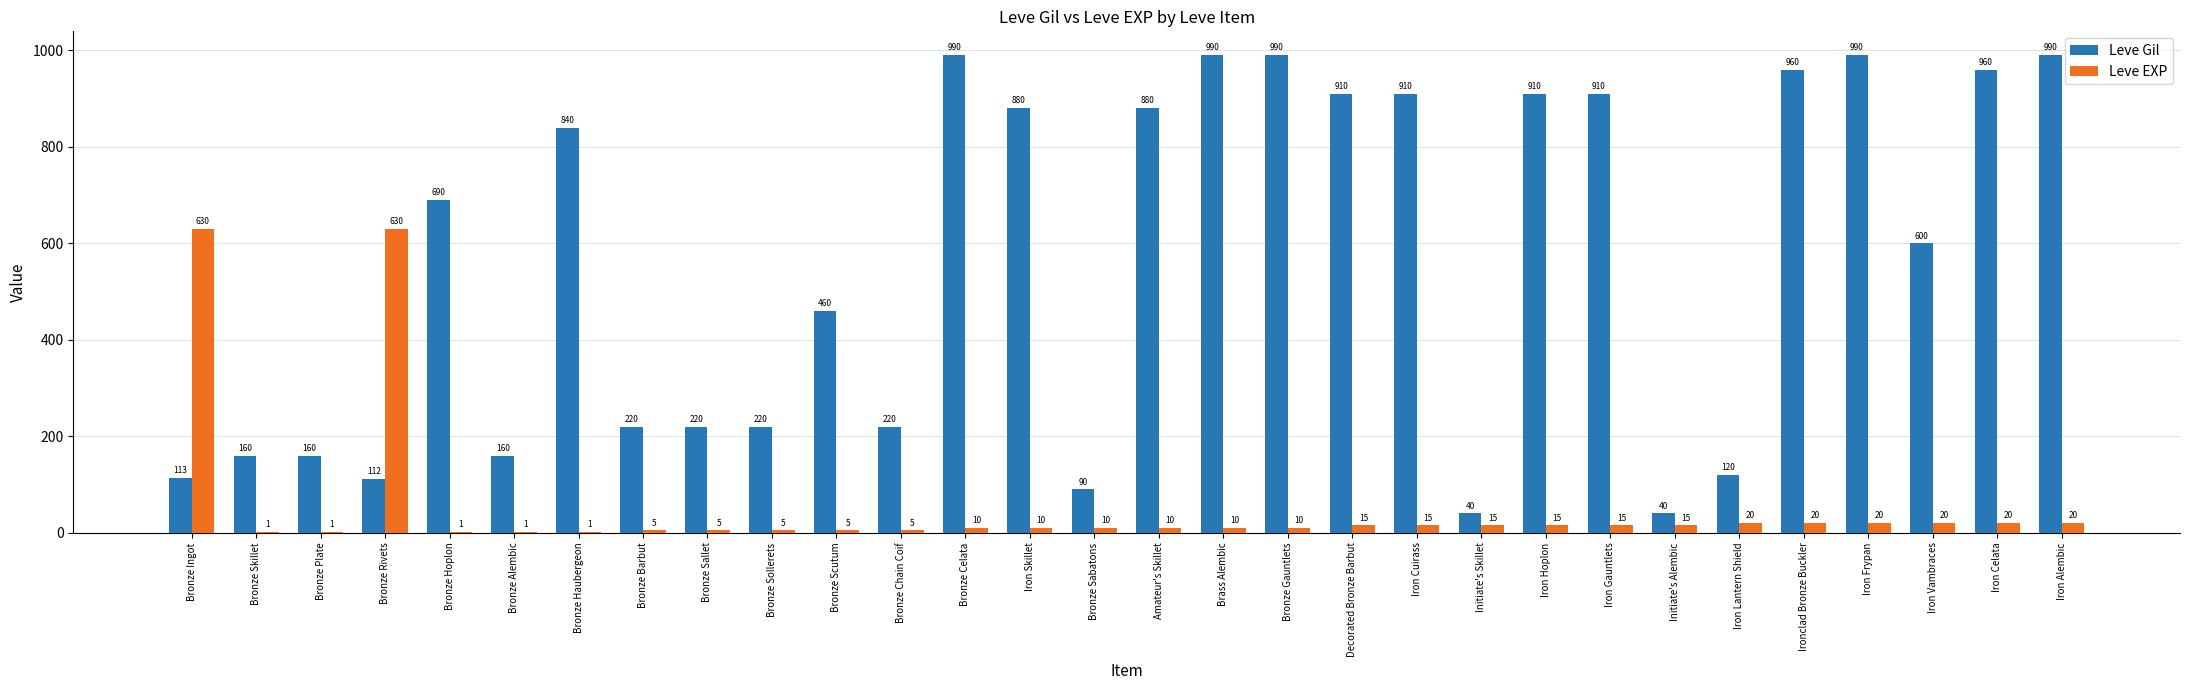

Read the Leve Gil value at Bronze Sabatons.

90